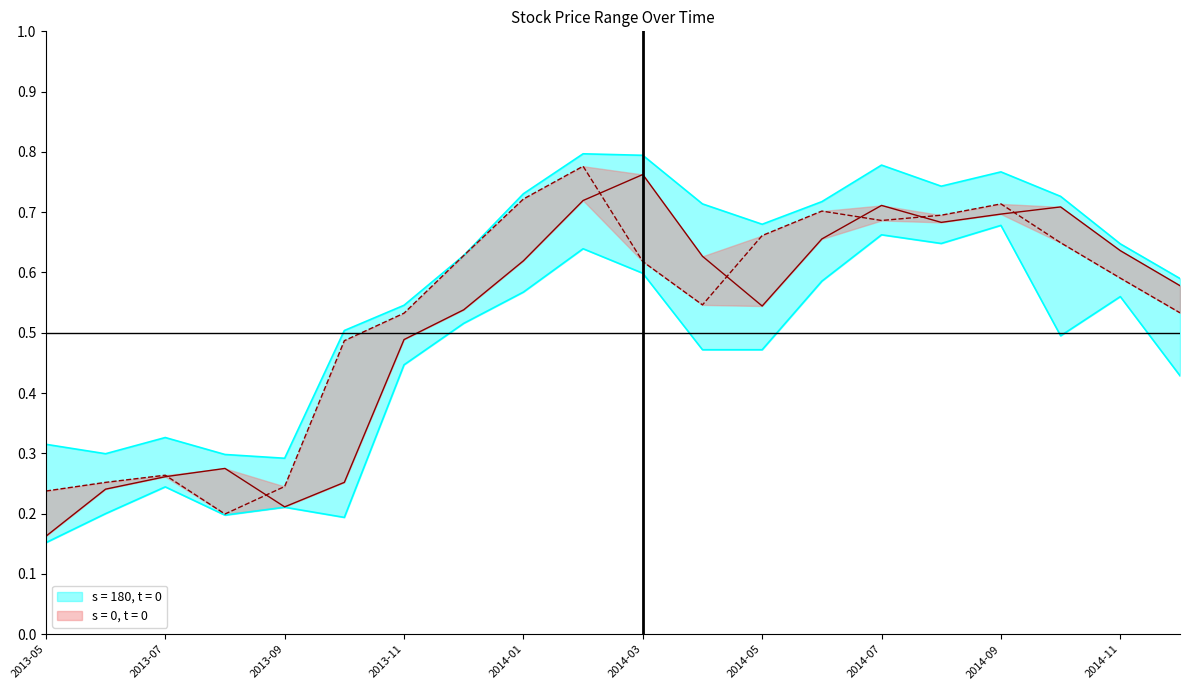

At which category does the chart reach its peak across all series?

2014-02-01